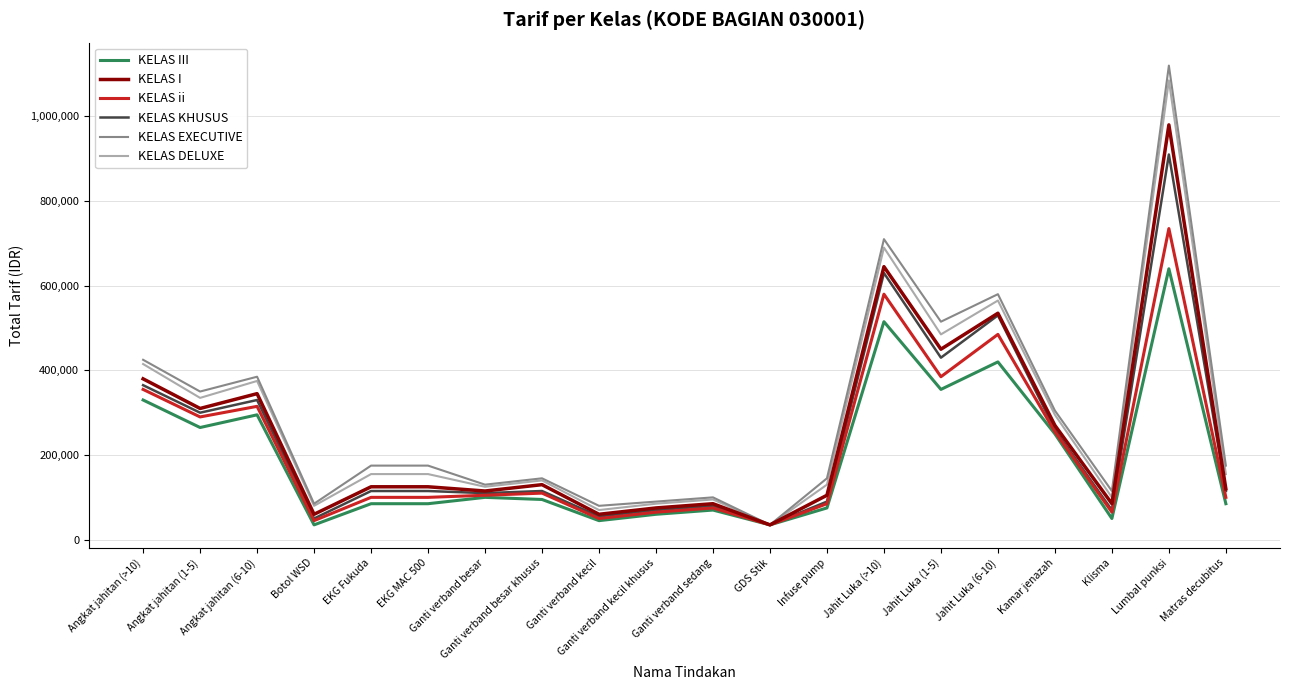

At which category is the sum across all series the highest?

Lumbal punksi